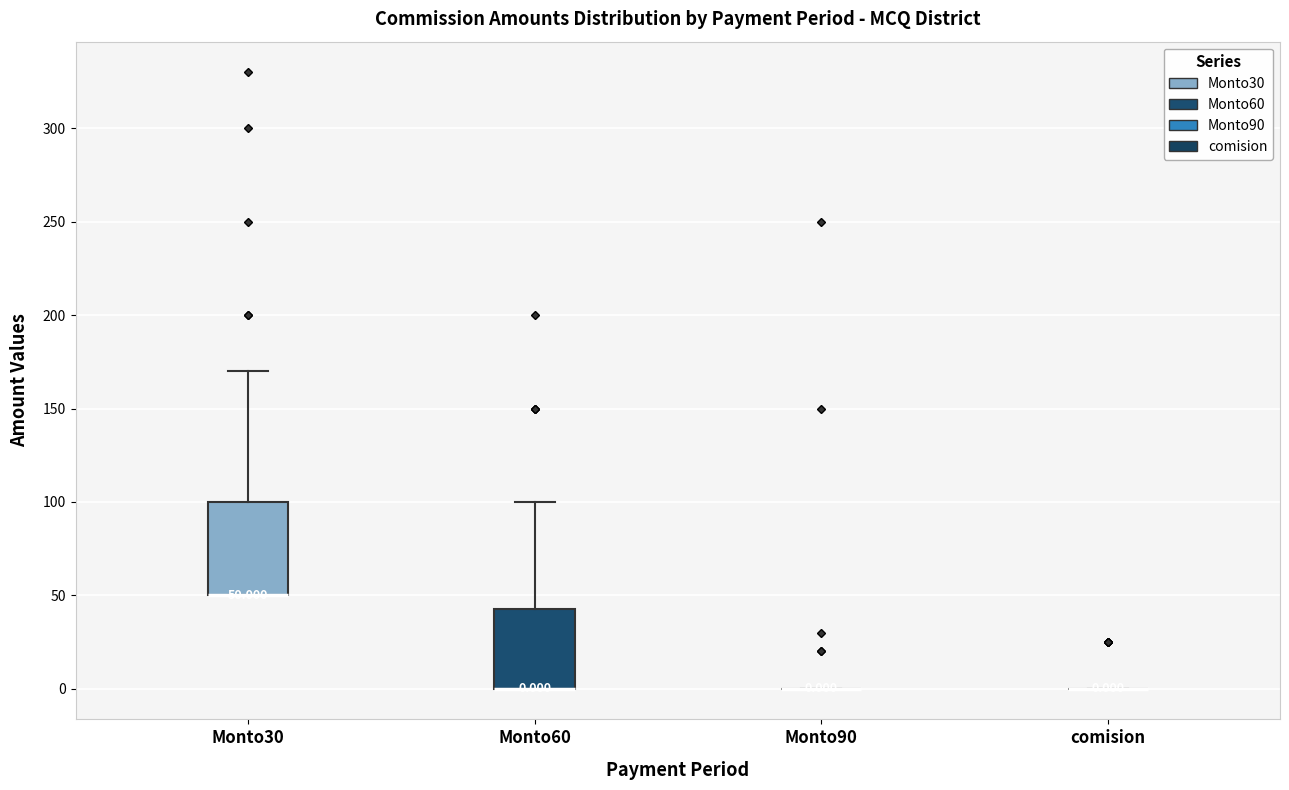

Comparing the boxes themselves (not the whiskers), which one is the tallest?

Monto30